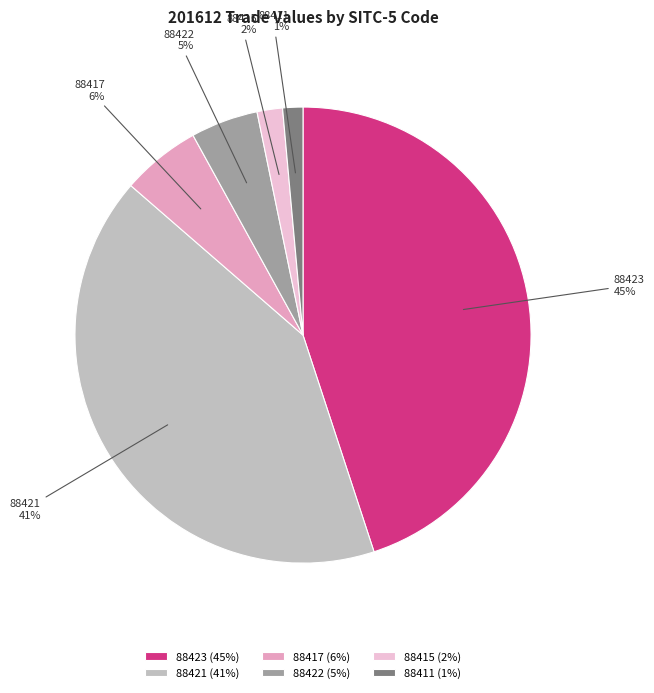

Is it true that 88415 is 2% of the pie?

True